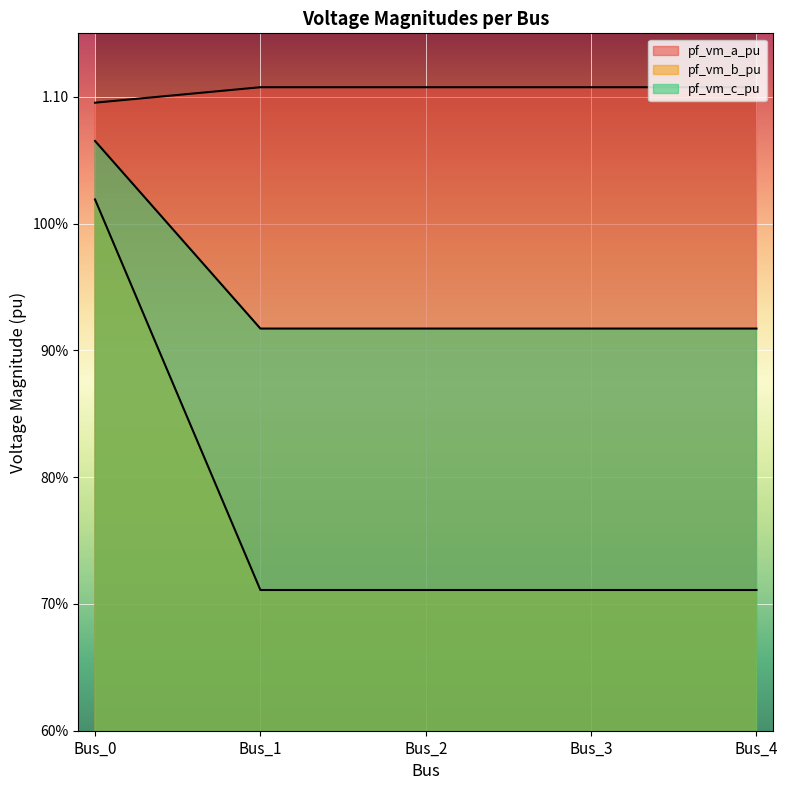

At Bus_0, list the series in order from largest to smallest.

pf_vm_b_pu, pf_vm_c_pu, pf_vm_a_pu